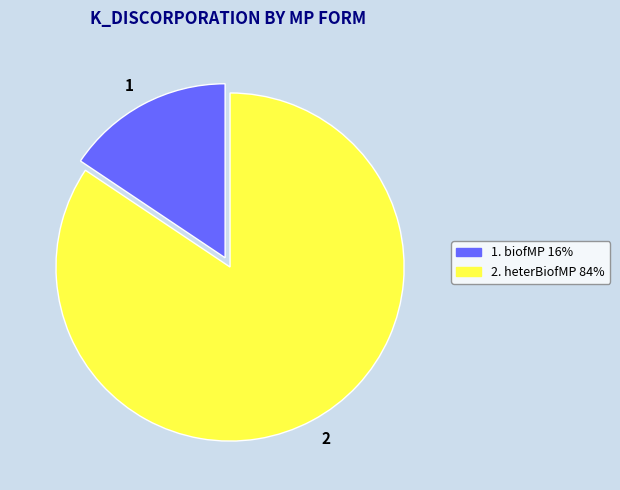

How many segments does this pie chart have?

2